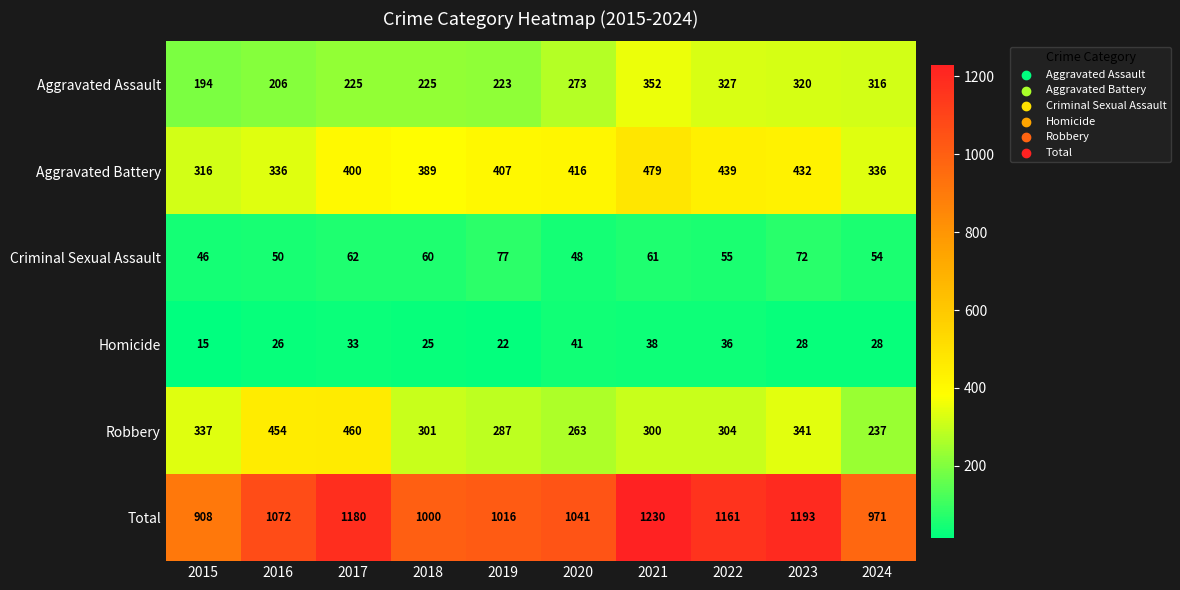

At which category is the sum across all series the highest?

2021